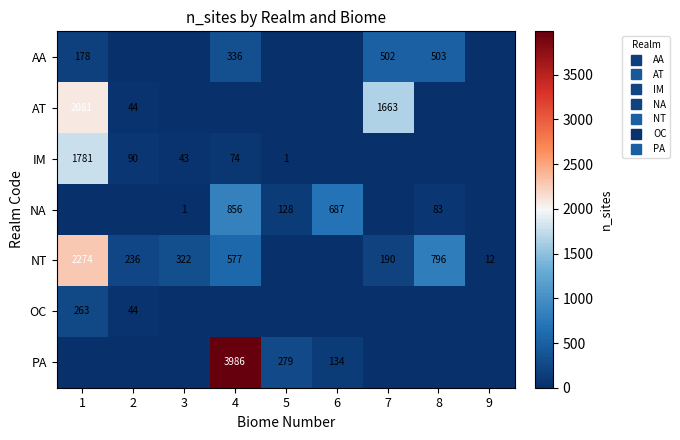

Which series has the largest total across all categories?

NT